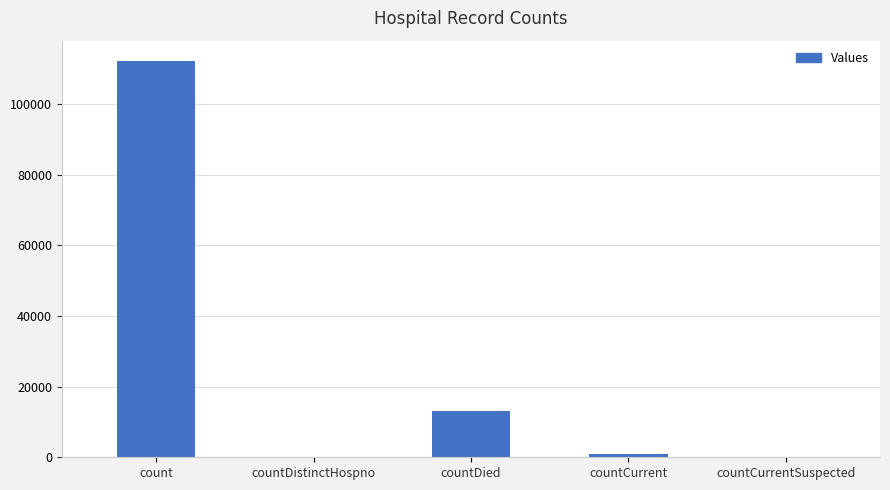

The value at countDied is 6563. True or false?

False